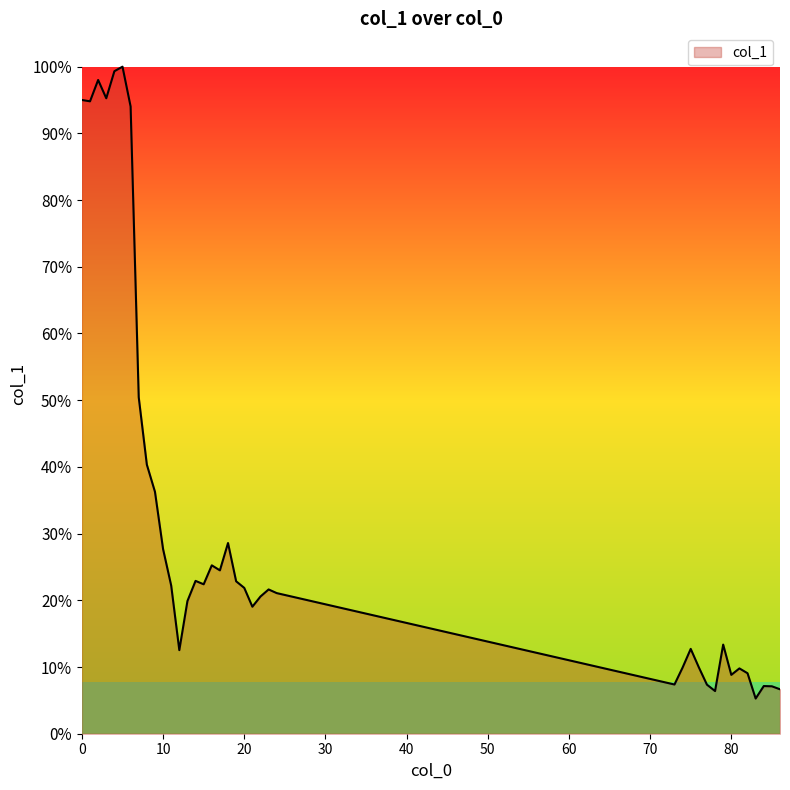

Rank the categories by value from lowest to highest.

83, 78, 86, 85, 84, 77, 73, 80, 82, 81, 74, 76, 12, 75, 79, 21, 13, 22, 24, 23, 20, 11, 15, 19, 14, 17, 16, 10, 18, 9, 8, 7, 6, 1, 0, 3, 2, 4, 5